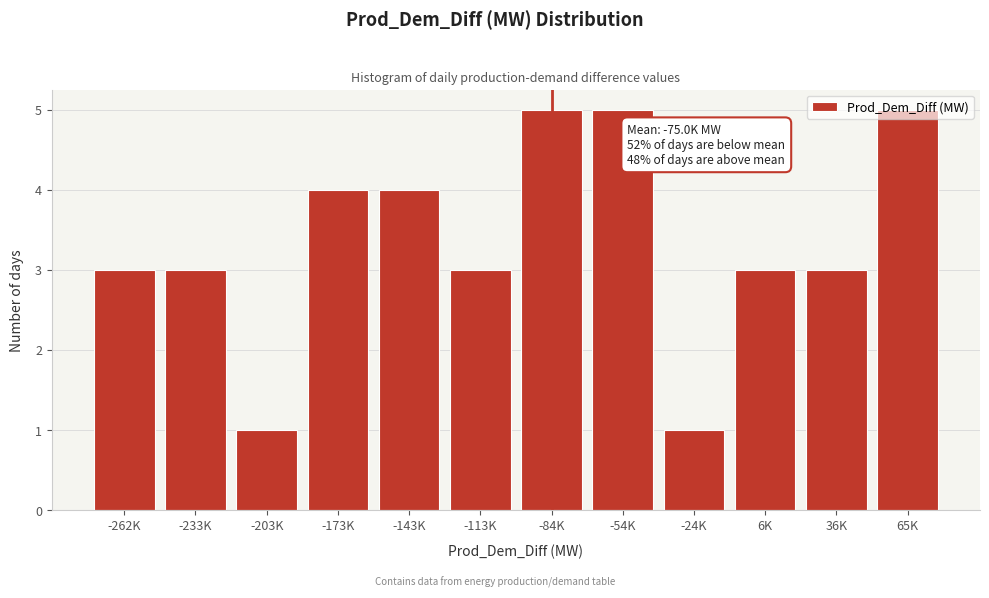

What is the maximum value shown in the chart?

5